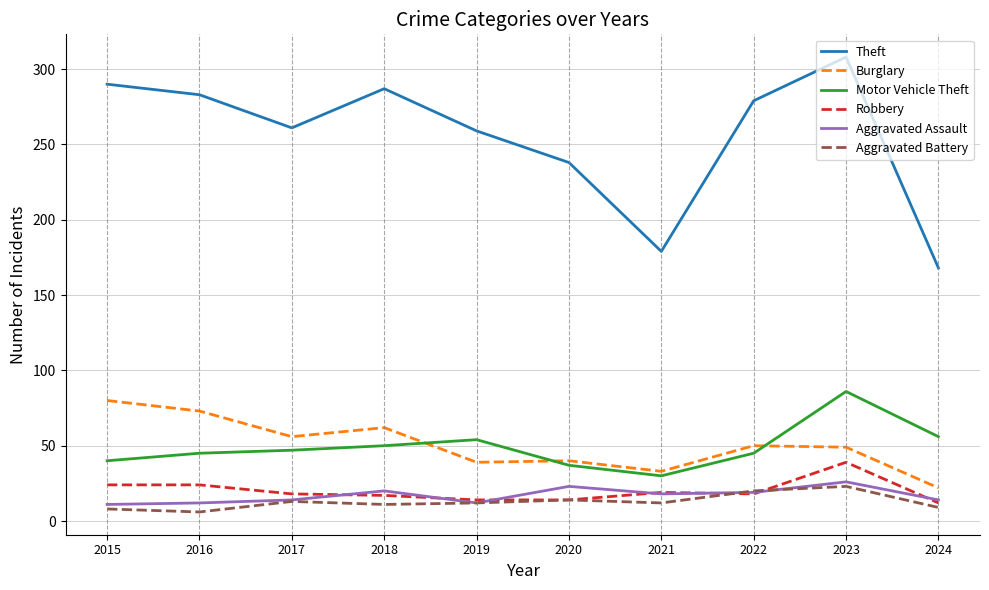

Which category has the highest value in the Aggravated Assault series?

2023